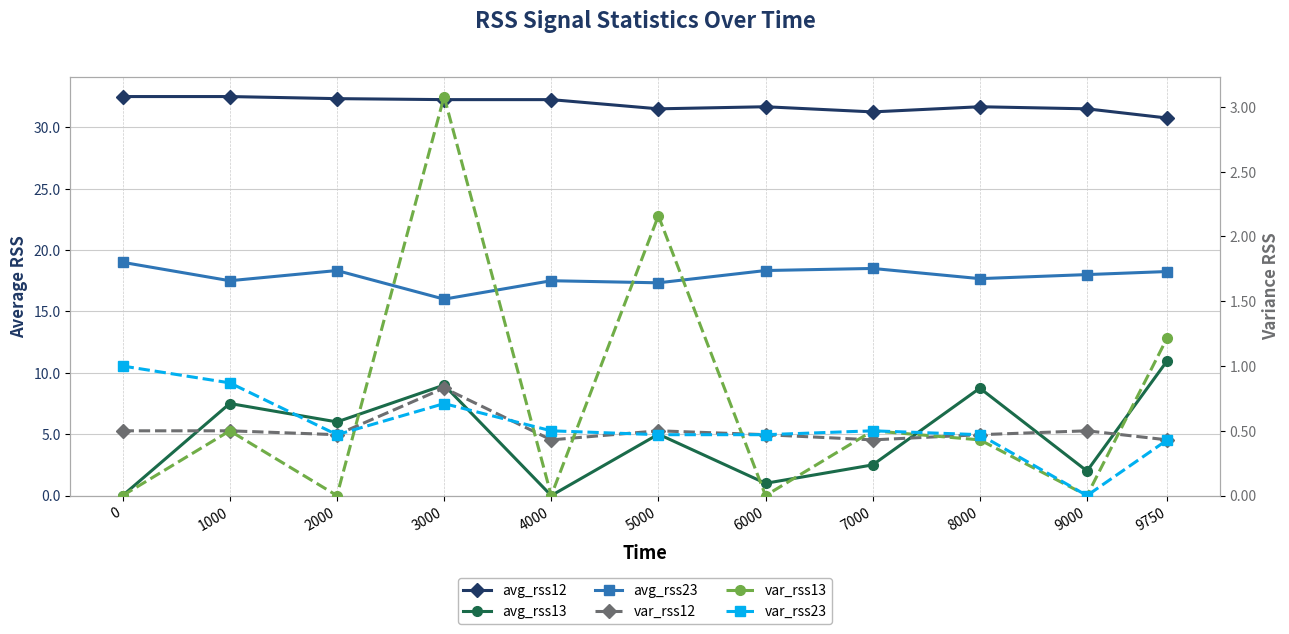

Which category has the highest value in the var_rss13 series?

3000